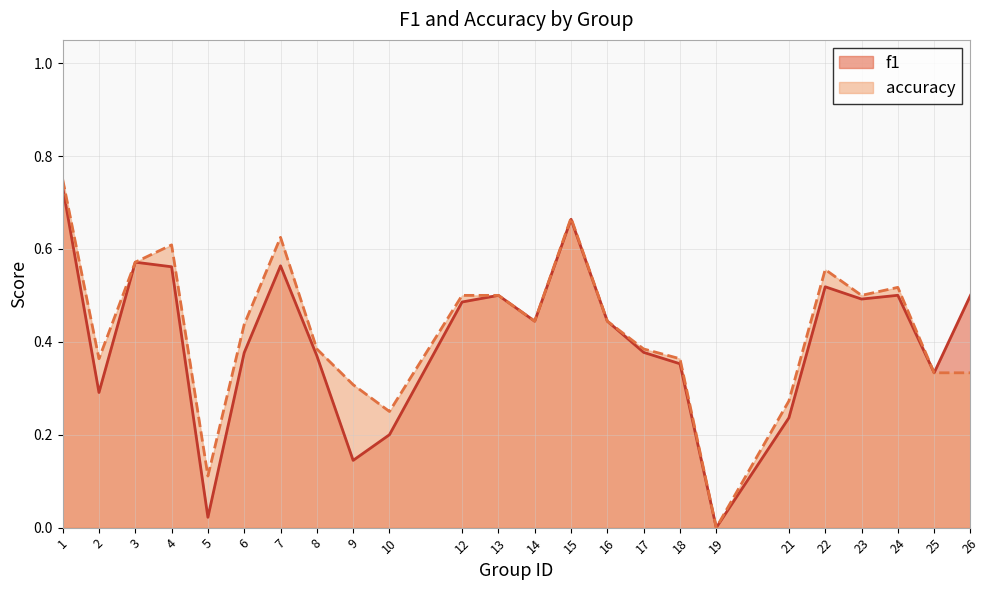

Reading left to right, extract all data points from this chart.

f1: 1=0.7	2=0.3	3=0.6	4=0.6	5=0.0	6=0.4	7=0.6	8=0.4	9=0.1	10=0.2	12=0.5	13=0.5	14=0.4	15=0.7	16=0.4	17=0.4	18=0.4	19=0.0	21=0.2	22=0.5	23=0.5	24=0.5	25=0.3	26=0.5
accuracy: 1=0.8	2=0.4	3=0.6	4=0.6	5=0.1	6=0.4	7=0.6	8=0.4	9=0.3	10=0.2	12=0.5	13=0.5	14=0.4	15=0.7	16=0.4	17=0.4	18=0.4	19=0.0	21=0.3	22=0.6	23=0.5	24=0.5	25=0.3	26=0.3